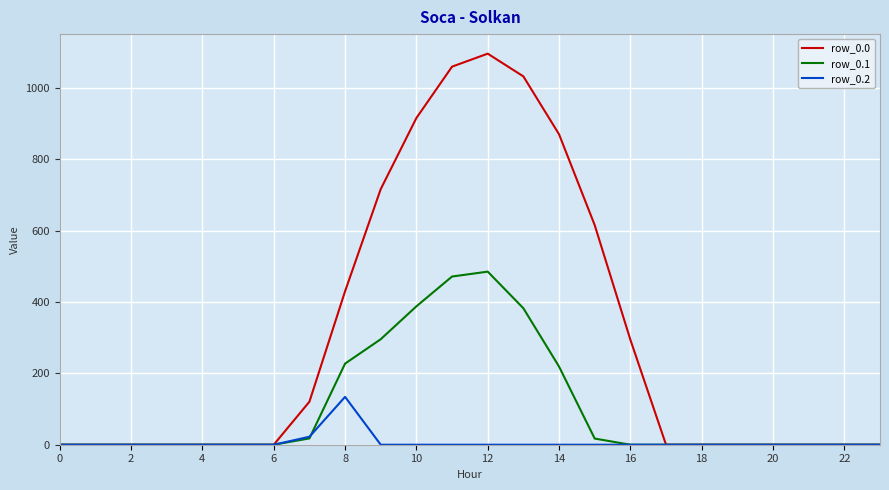

Rank the series by their average value, from lowest to highest.

row_0.2, row_0.1, row_0.0